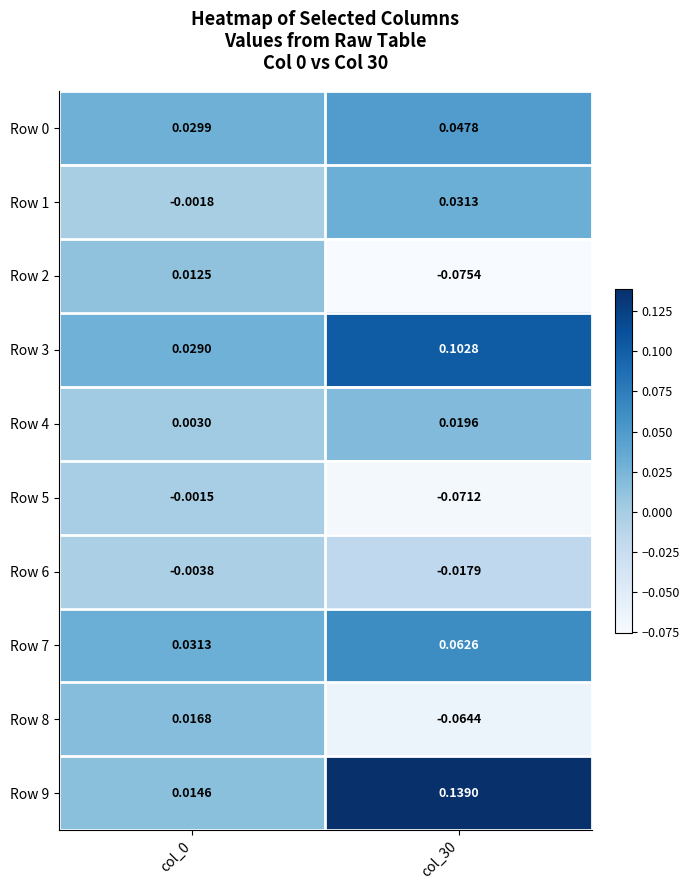

Is the value of Row 8 at col_30 greater than the value of Row 2 at col_0?

No